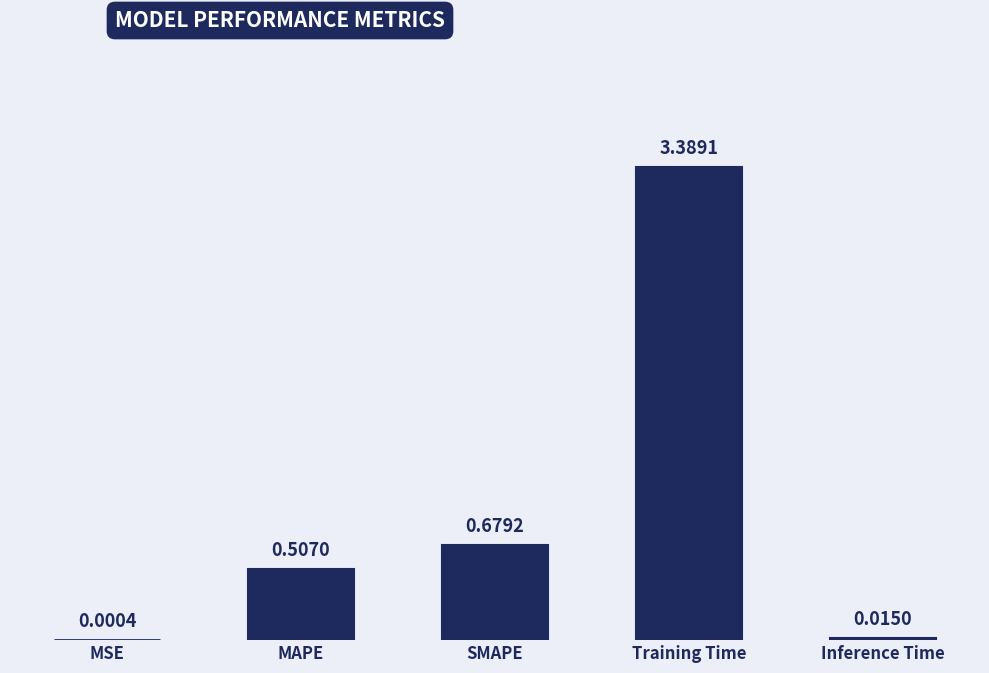

What is the difference between the values at SMAPE and Inference Time?

0.7